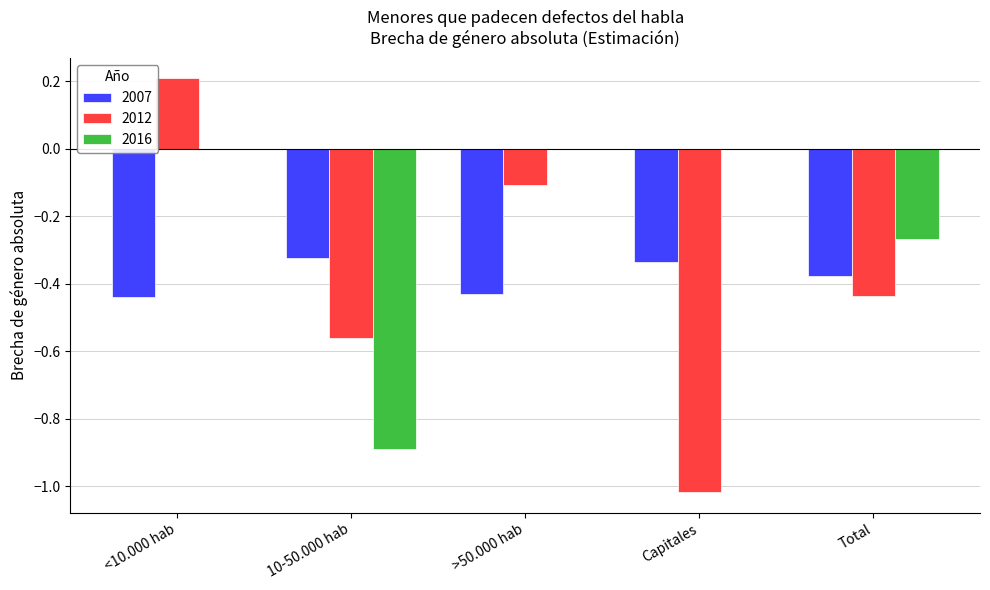

Which series changed the most between <10.000 hab and Capitales?

2012